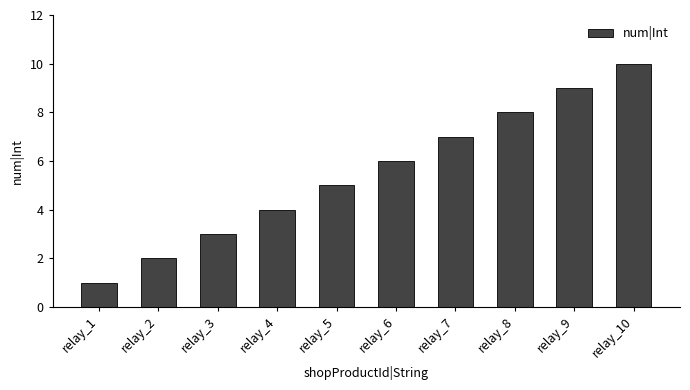

What is the value of the 5th bar from the left?

5